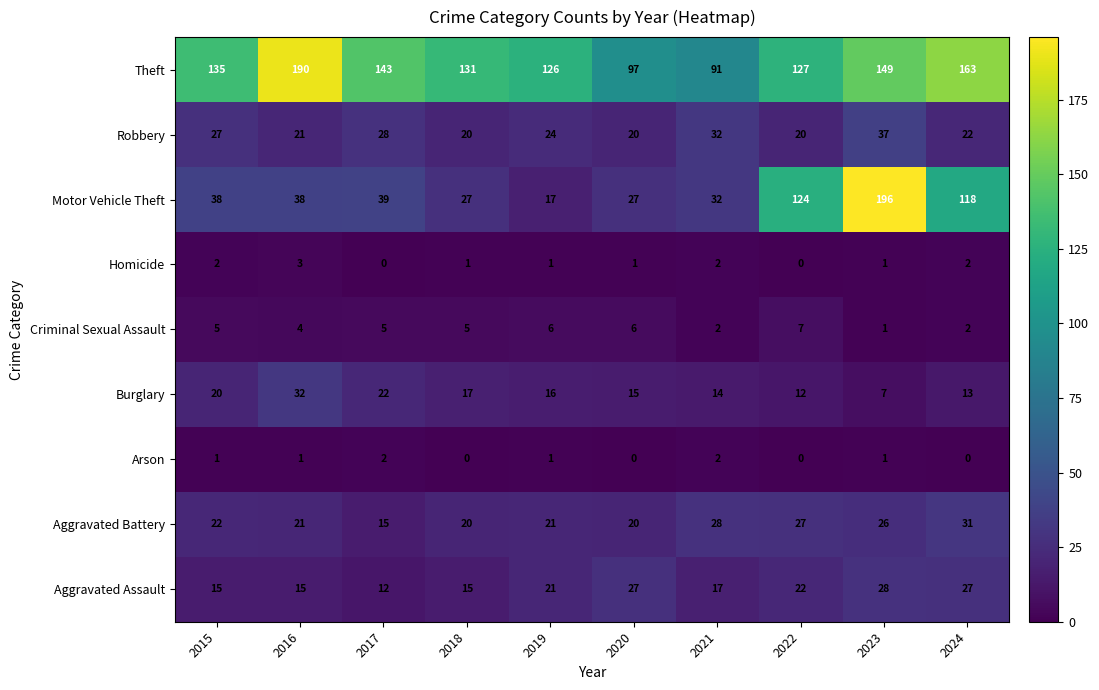

The value of Motor Vehicle Theft at 2024 is 52. True or false?

False